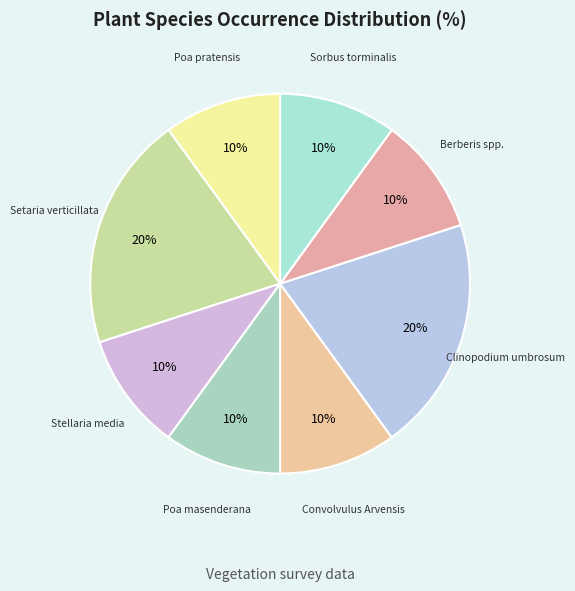

To the nearest percent, what percentage of the pie is Clinopodium umbrosum?

20%